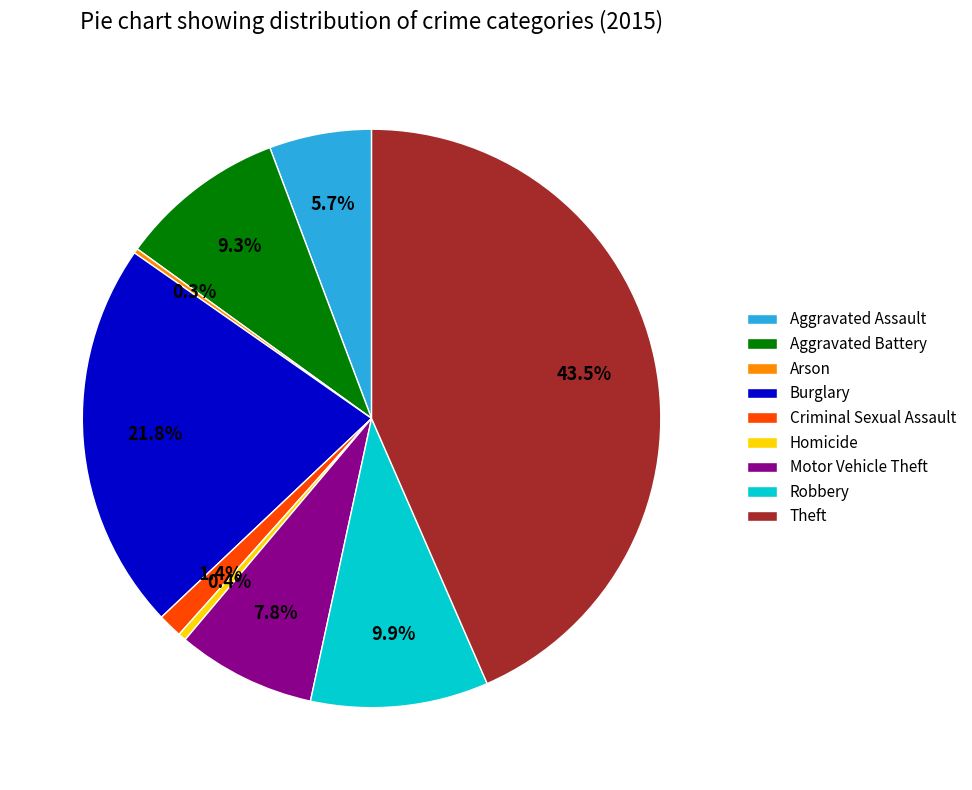

True or false: Robbery accounts for 10% of the total.

True